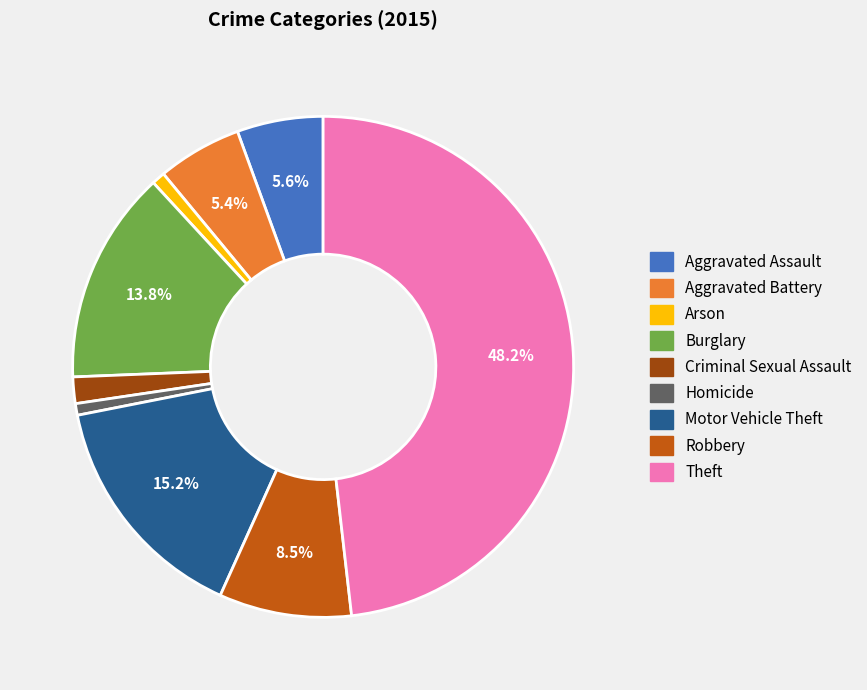

What is the total percentage of Aggravated Battery and Burglary?

19.2%